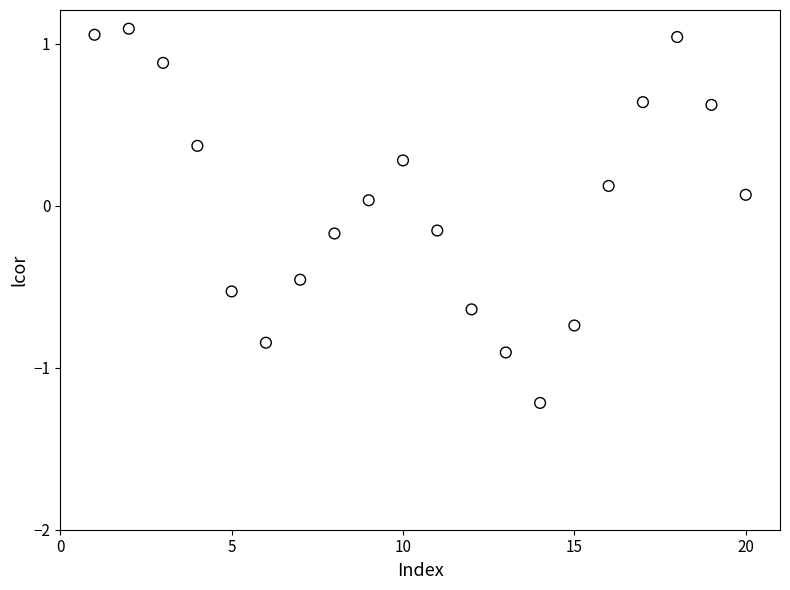

What is the range of Y values (max minus min)?

2.3